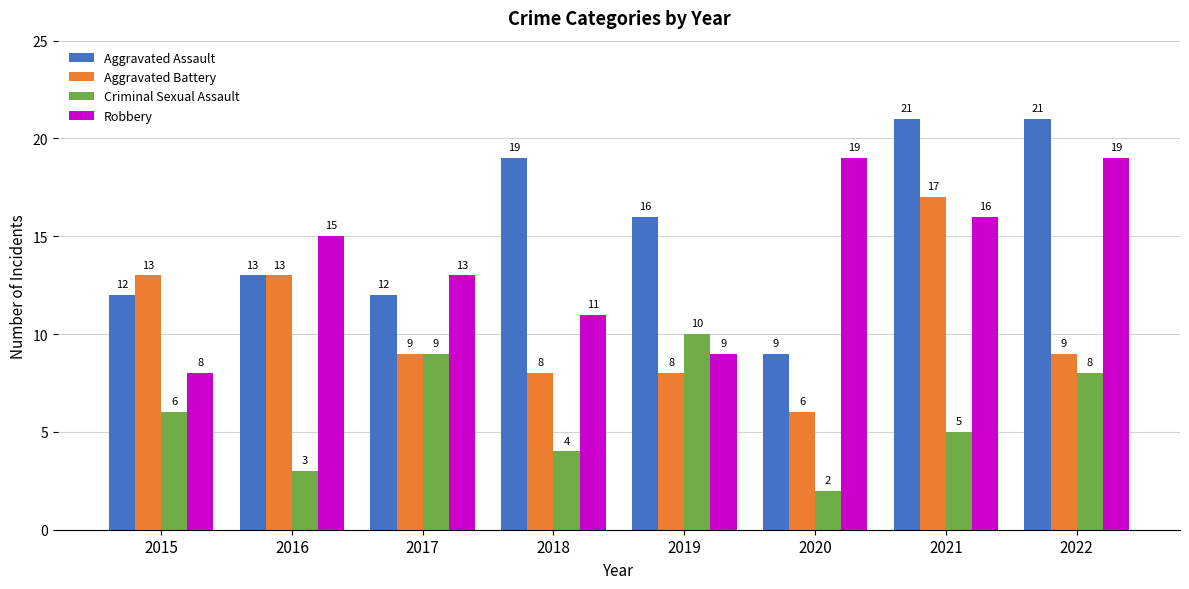

At which category is the sum across all series the highest?

2021